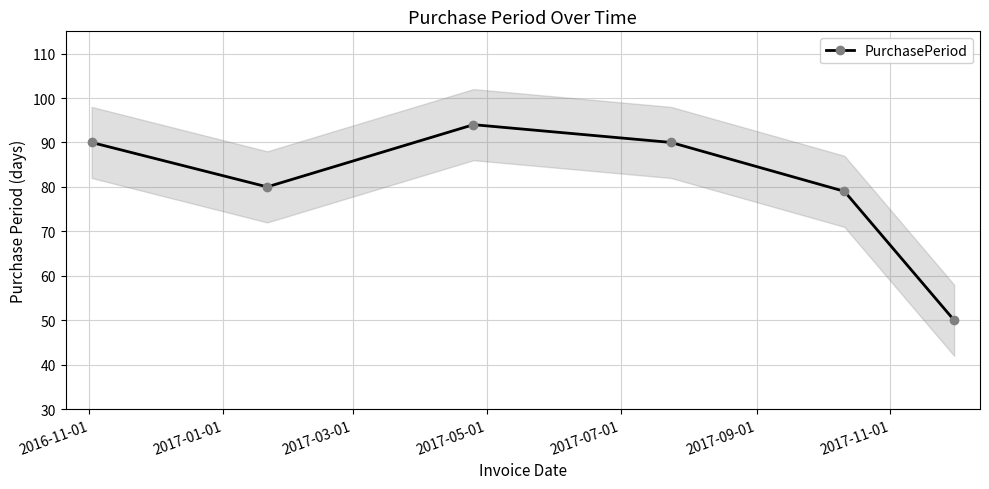

In PurchasePeriod, how many points are lower than both neighbors (excluding endpoints)?

1